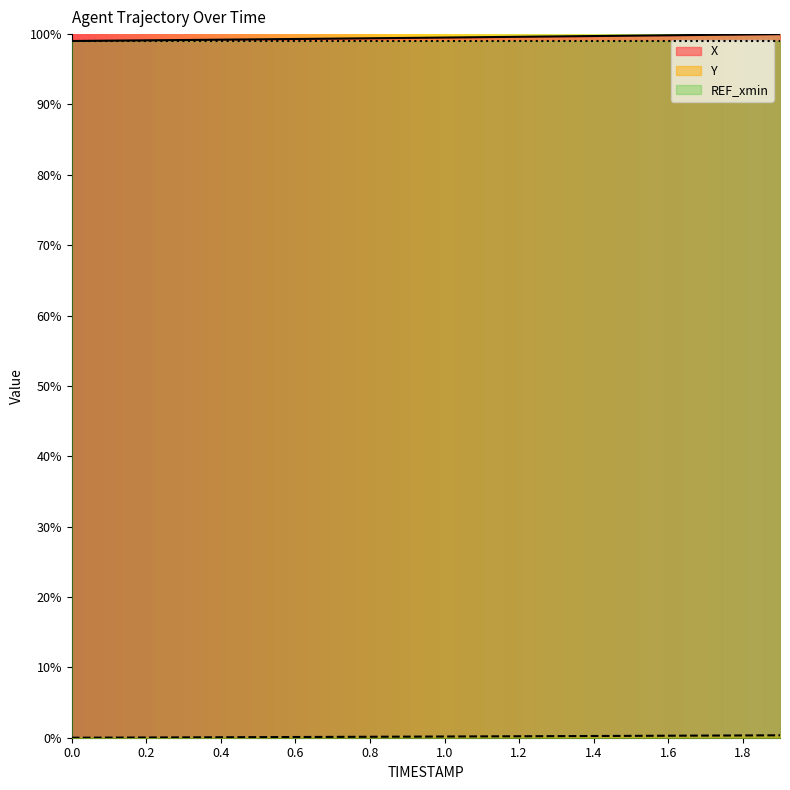

Count the number of data series in this chart.

3